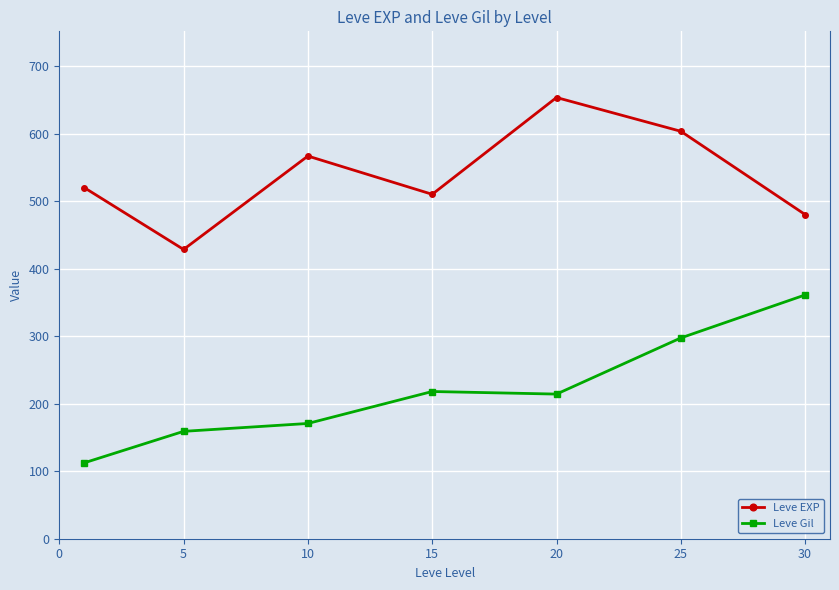

What is the difference between the maximum and minimum values in the Leve Gil series?

248.7